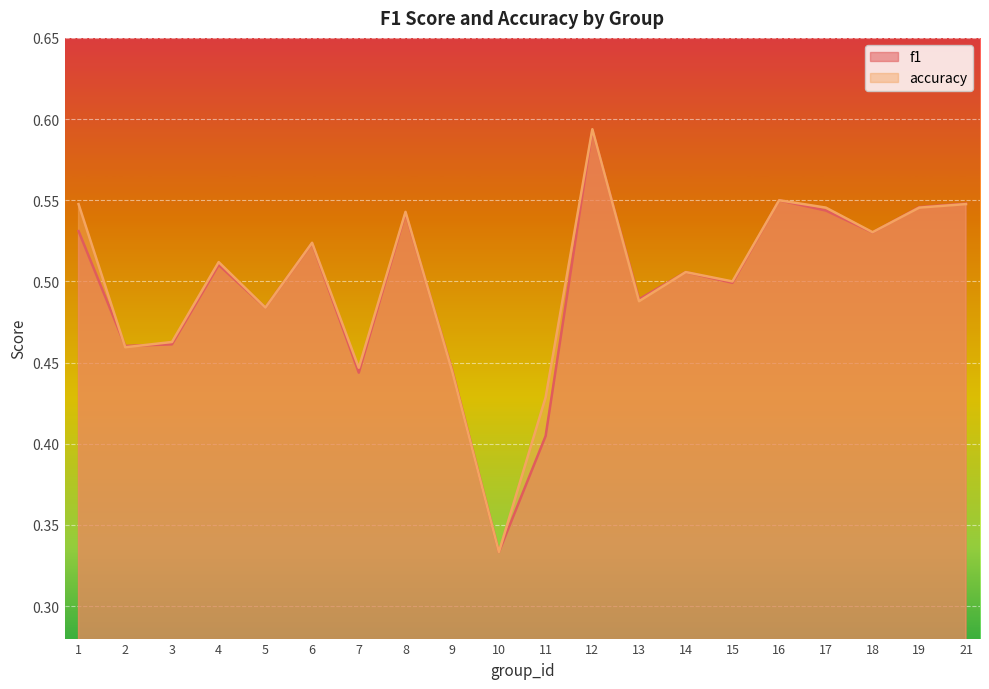

What is the maximum value shown in the chart?

0.6